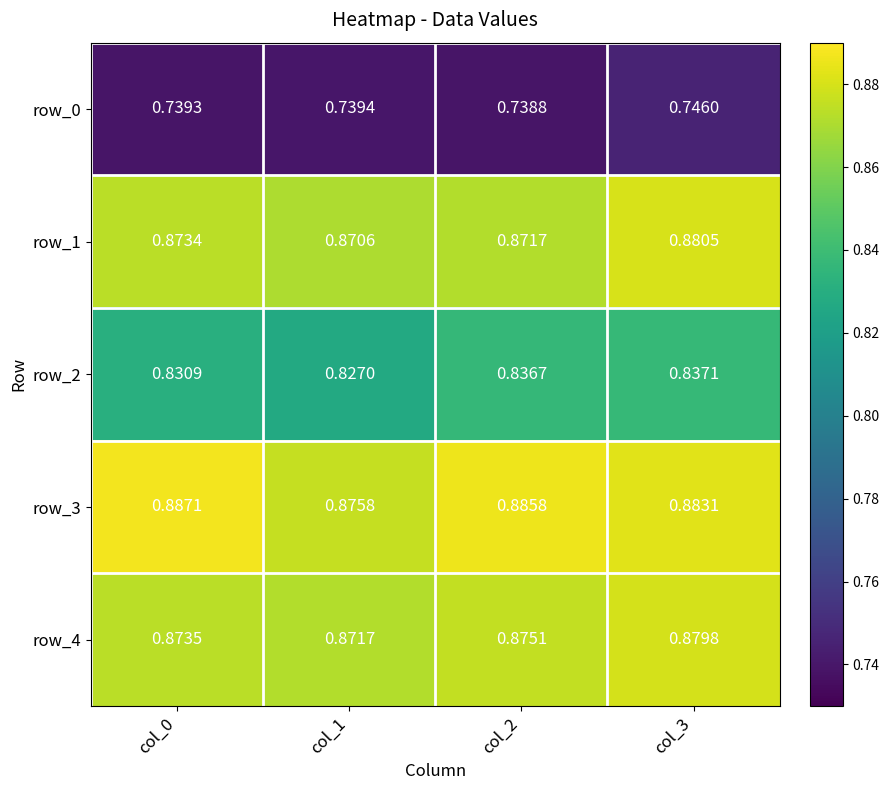

Is the value of row_1 at col_3 greater than the value of row_2 at col_3?

Yes